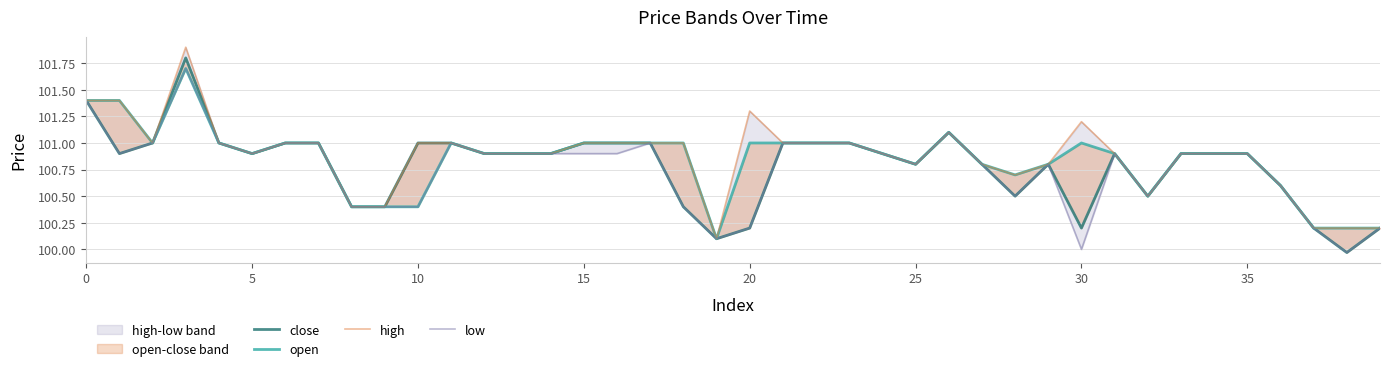

What is the label of the 37th point from the left?

36